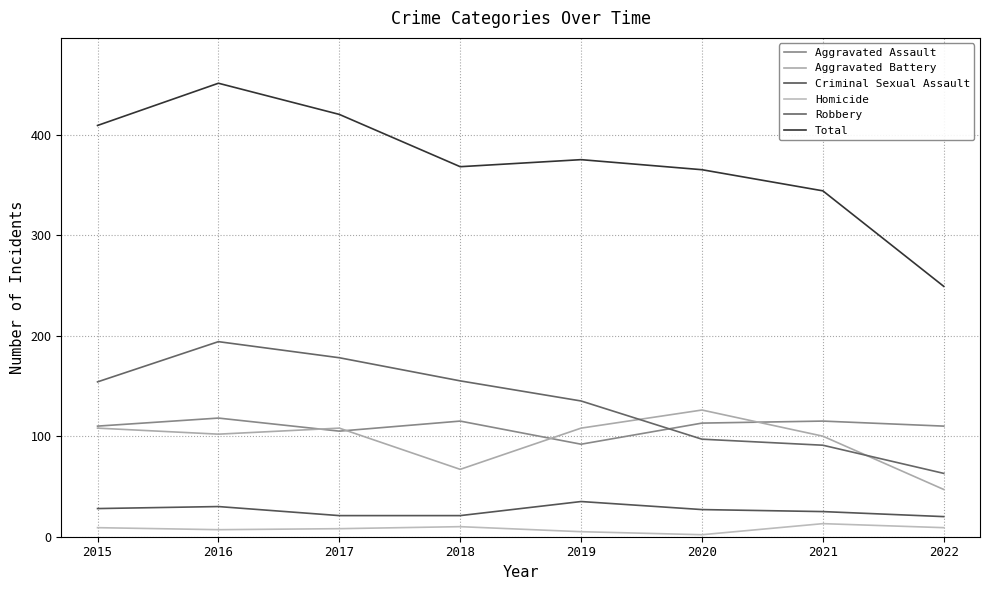

List the labels in order of Aggravated Assault value, largest first.

2016, 2018, 2021, 2020, 2015, 2022, 2017, 2019